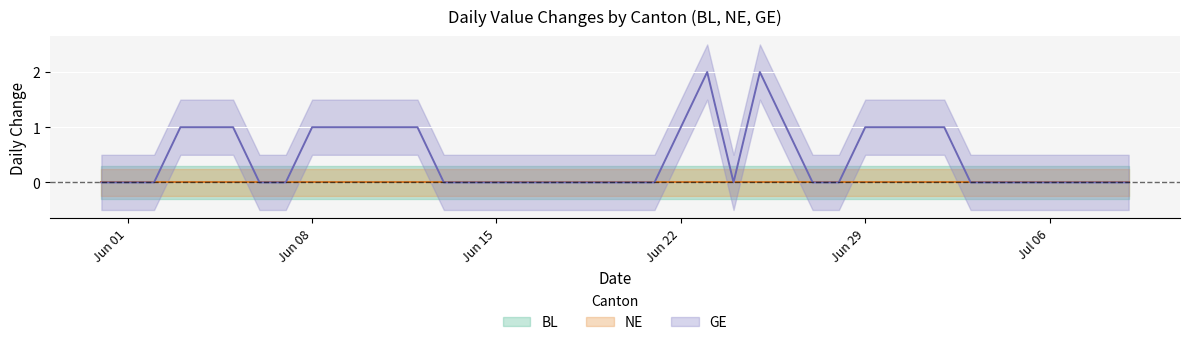

Which series has the largest total across all categories?

GE